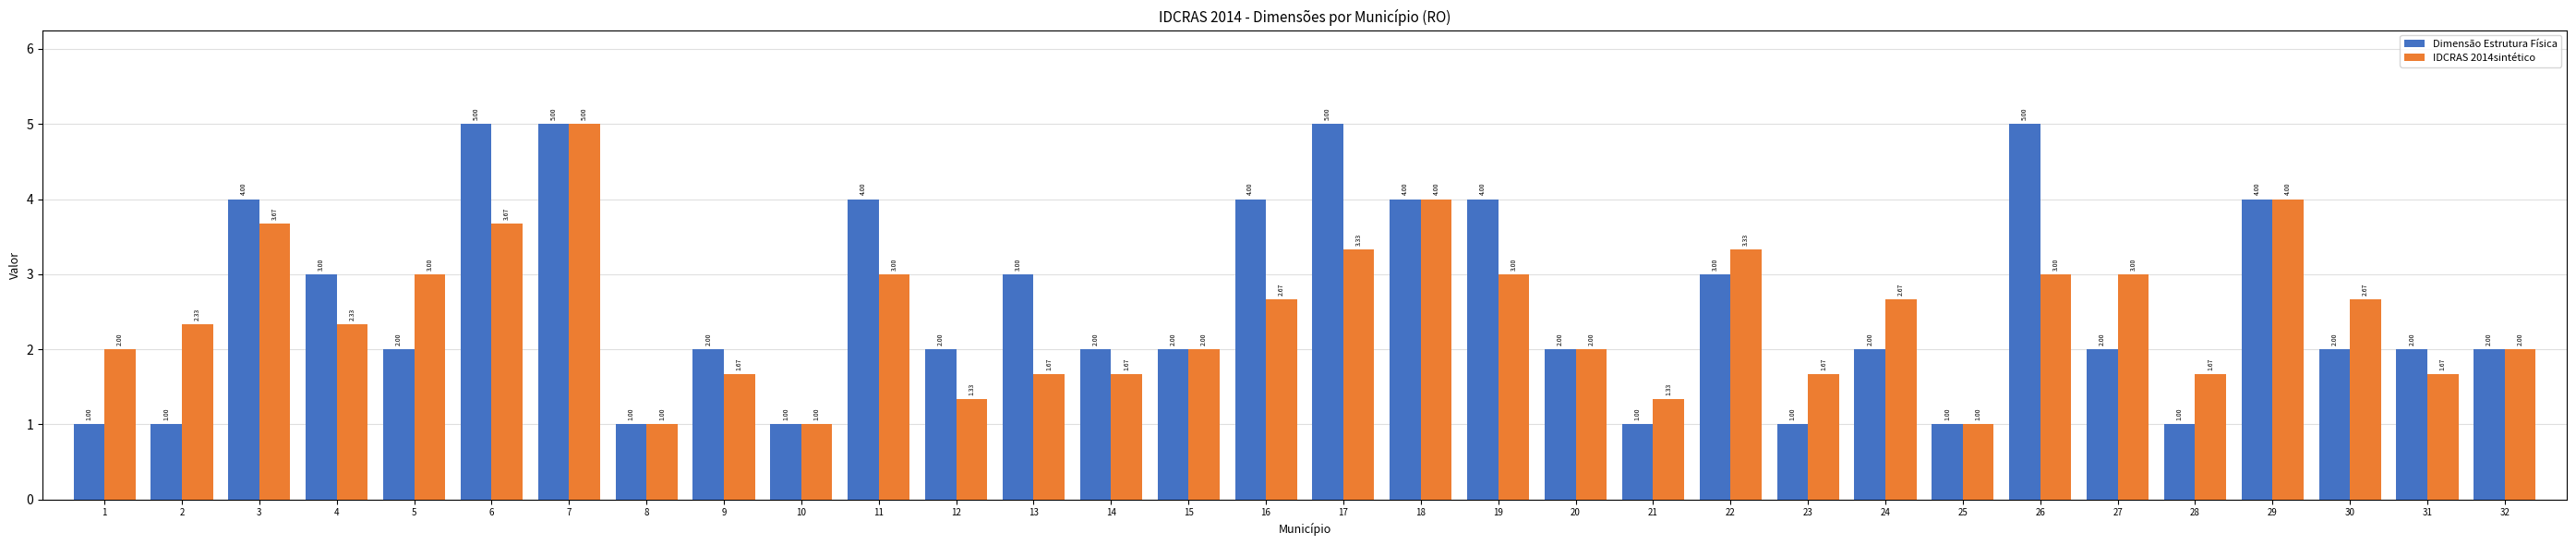

The IDCRAS 2014sintético series shows 7.0 at 18. True or false?

False